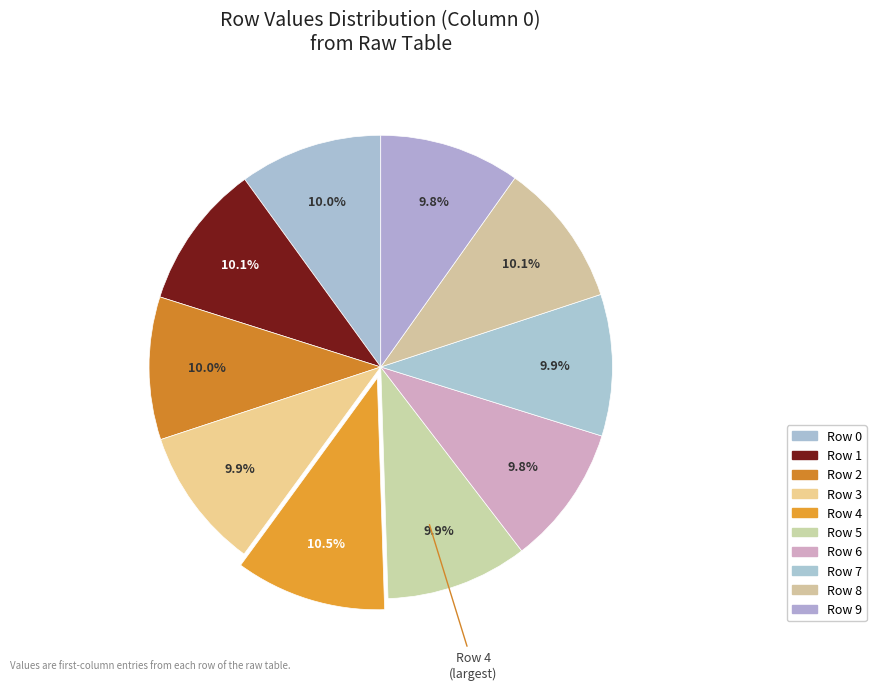

Is it true that Row 6 is 10% of the pie?

True